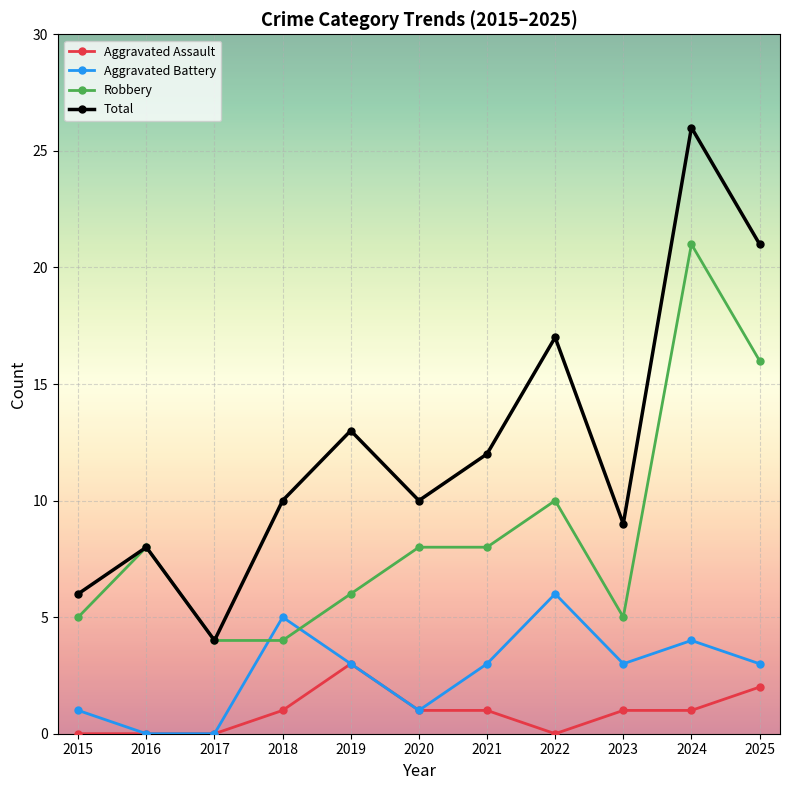

List the series in order of their overall mean, highest first.

Total, Robbery, Aggravated Battery, Aggravated Assault